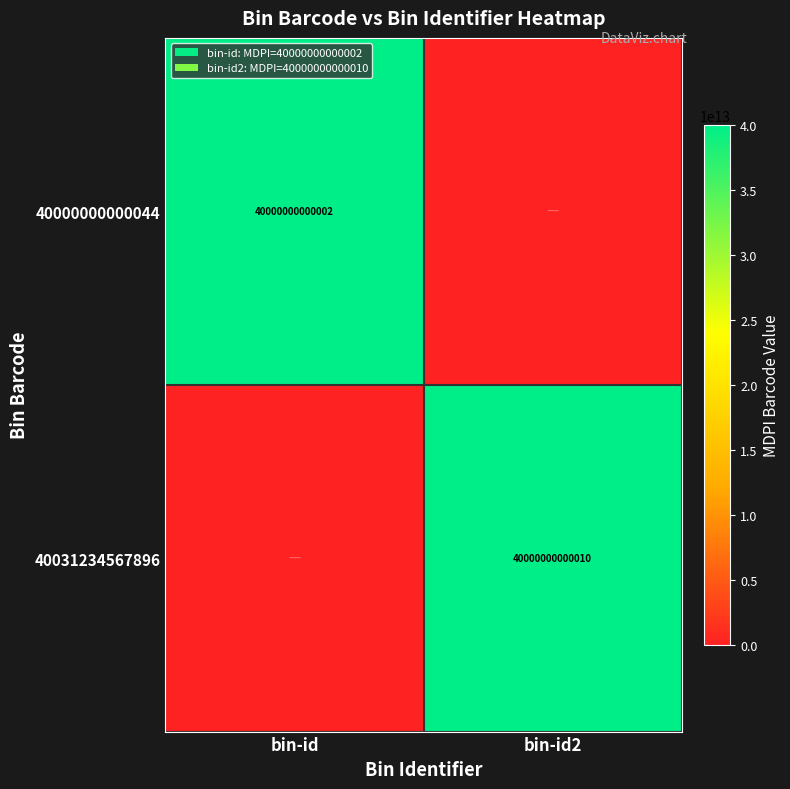

What is the total value across all series at bin-id?

40000000000002